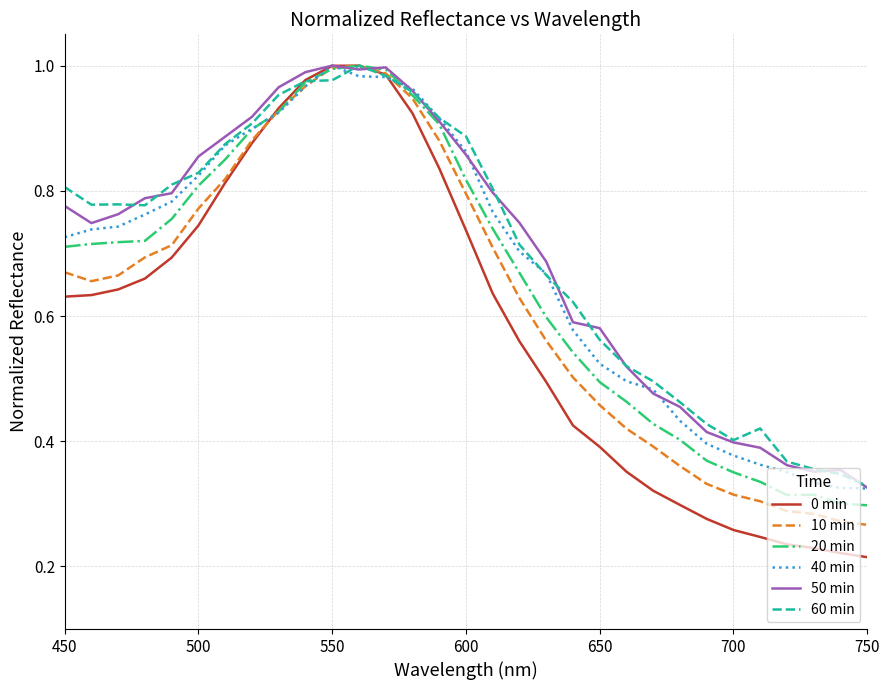

What is the value of the 10 min point at the 24th from the left?

0.4